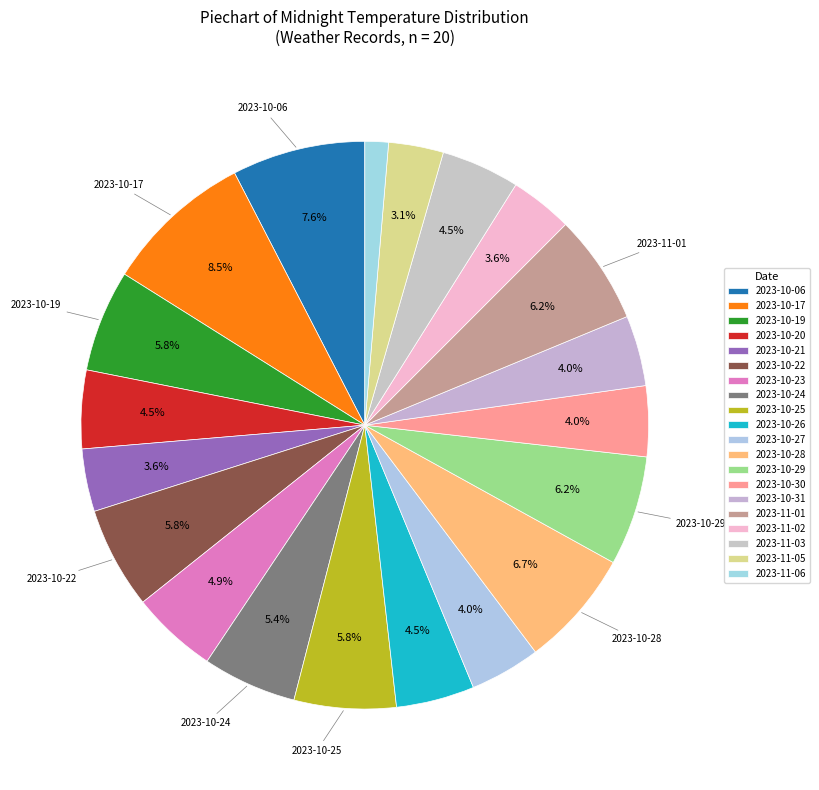

To the nearest percent, what portion does 2023-11-06 represent?

1%